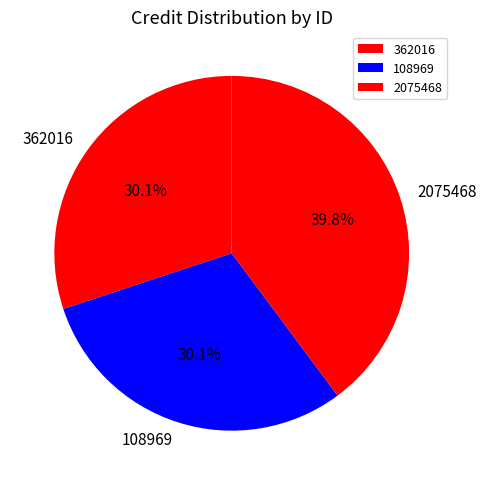

What percentage is the 108969 slice, to the nearest percent?

30%